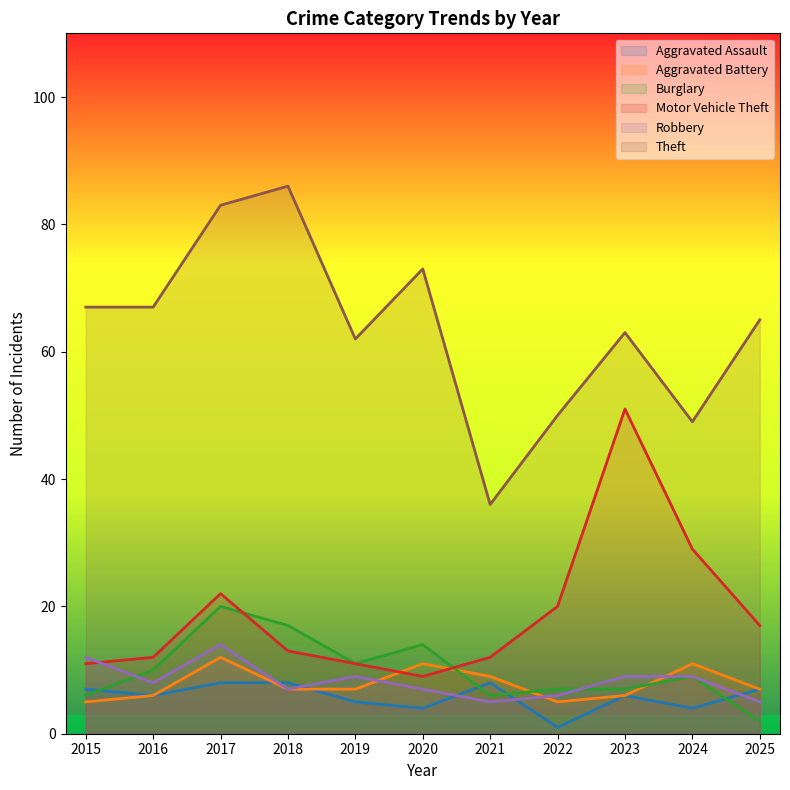

Which series has the largest total across all categories?

Theft